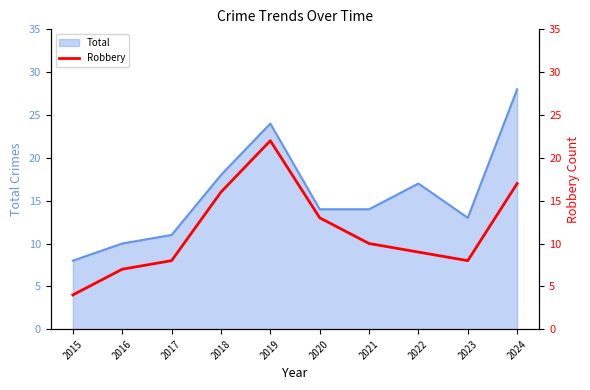

True or false: Total has a value of 5 at 2015.

False